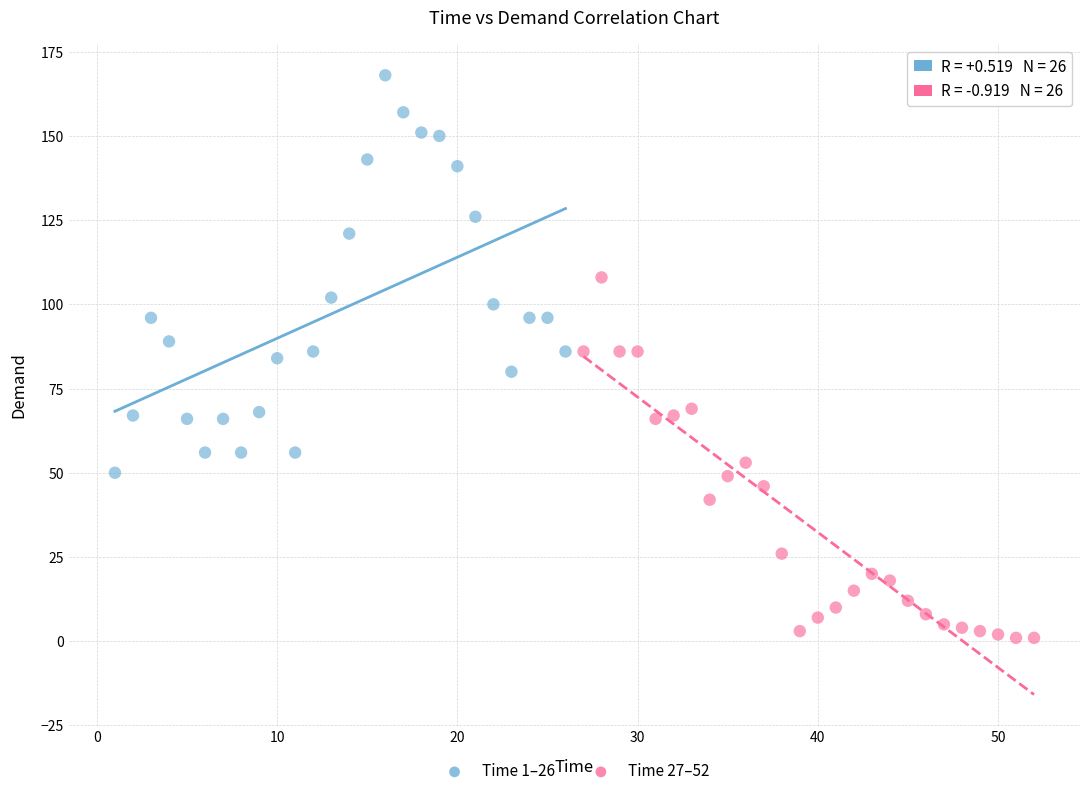

What are all the series names shown in the legend?

Time 1–26, Time 27–52